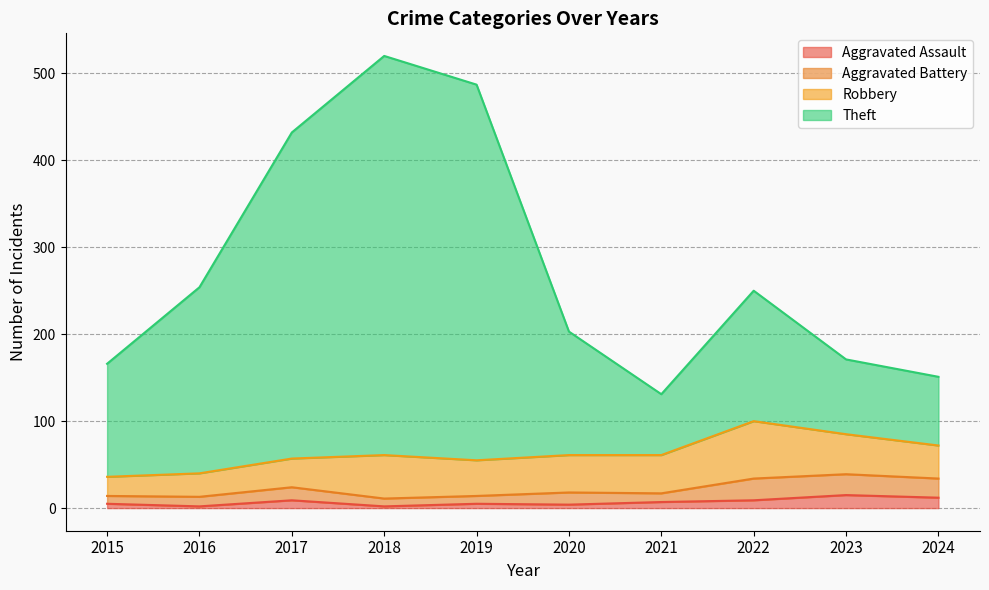

What is the total value across all series at 2023?

171